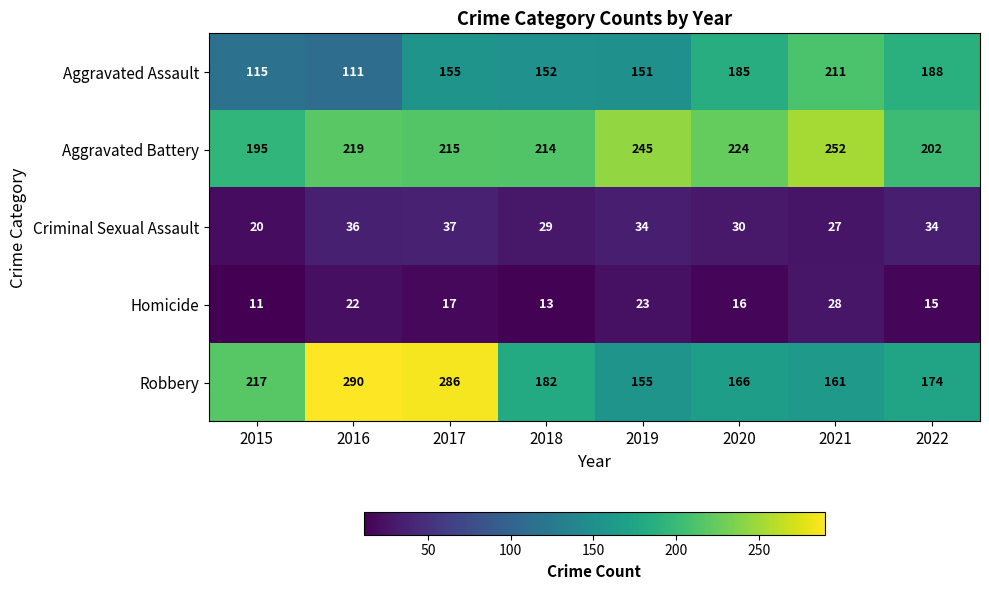

Where does the Criminal Sexual Assault series first go above 34?

2016